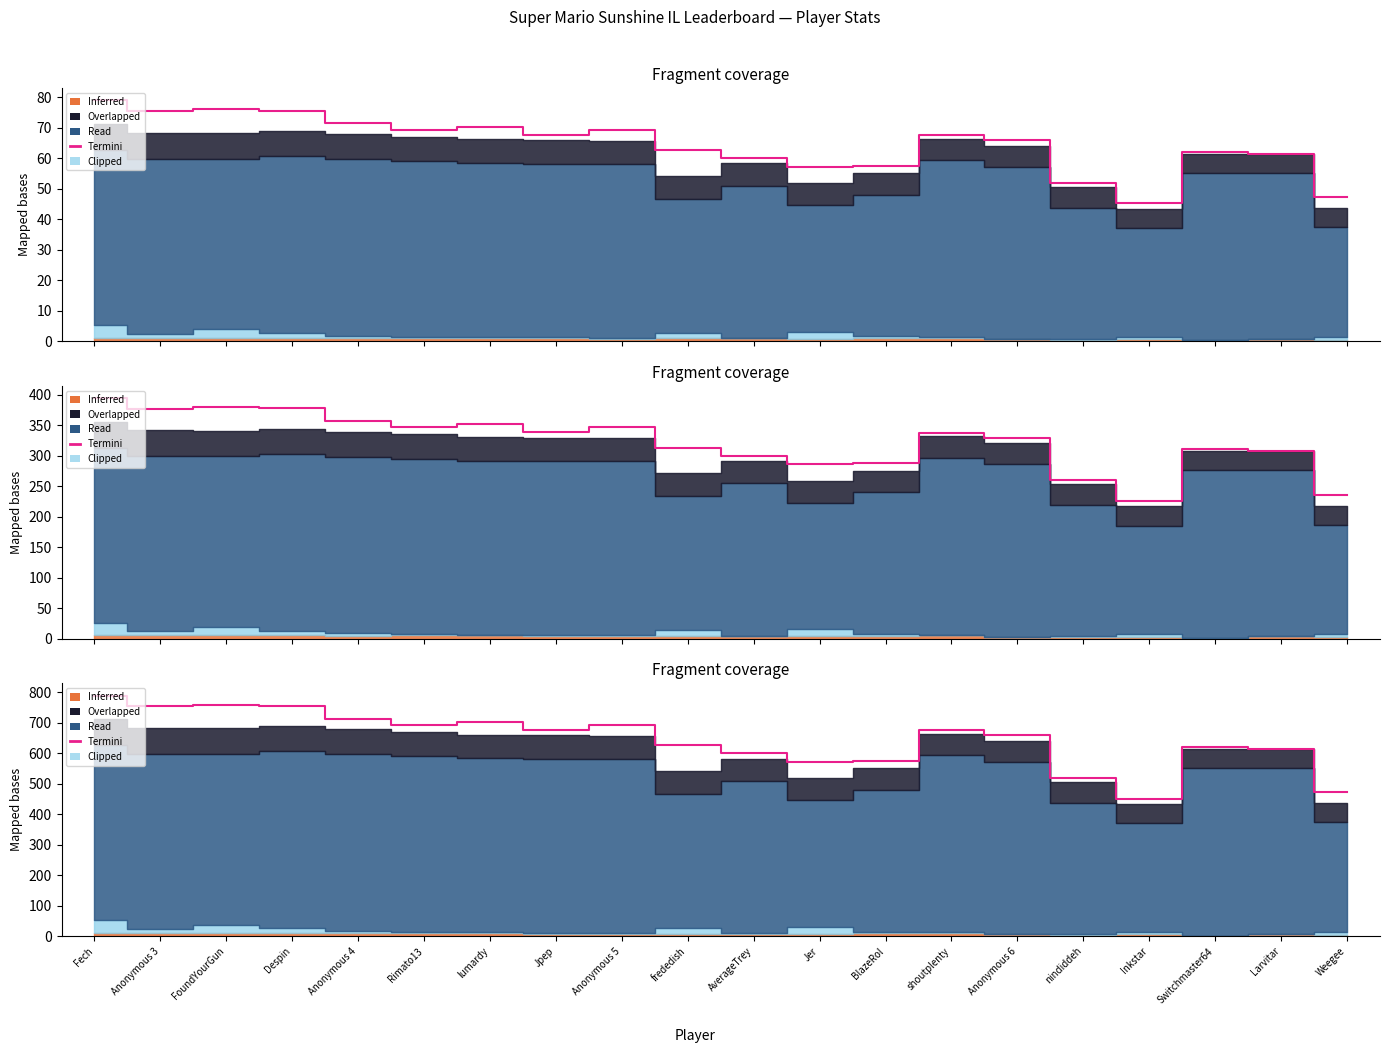

Reading left to right, transcribe all the data shown in this chart.

Fech=789.4	Anonymous 3=754.7	FoundYourGun=759.6	Despin=755.0	Anonymous 4=714.0	Rimato13=693.6	lumardy=703.2	Jpep=676.4	Anonymous 5=693.6	frededish=626.3	AverageTrey=600.4	Jer=571.4	BlazeRol=575.3	shoutplenty=675.8	Anonymous 6=659.2	nindiddeh=518.7	Inkstar=451.7	Switchmaster64=621.1	Larvitar=614.9	Weegee=471.5